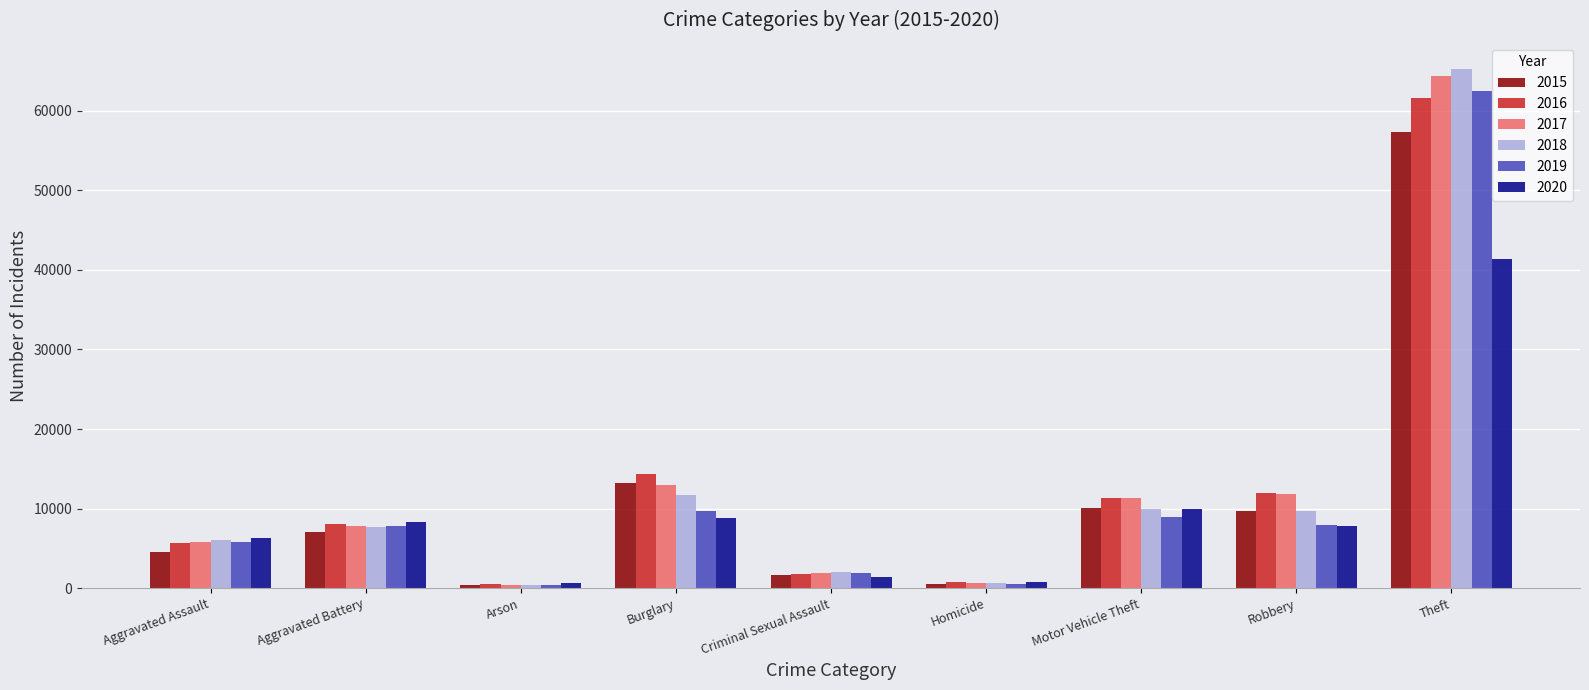

How many values in the 2018 series are below 7734?

4